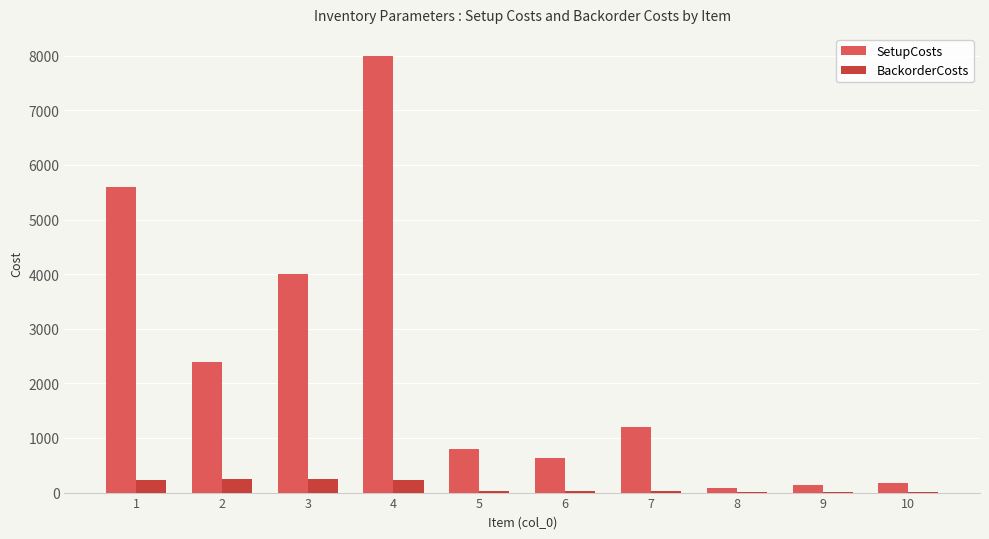

What is the difference between the SetupCosts values at 9 and 5?

656